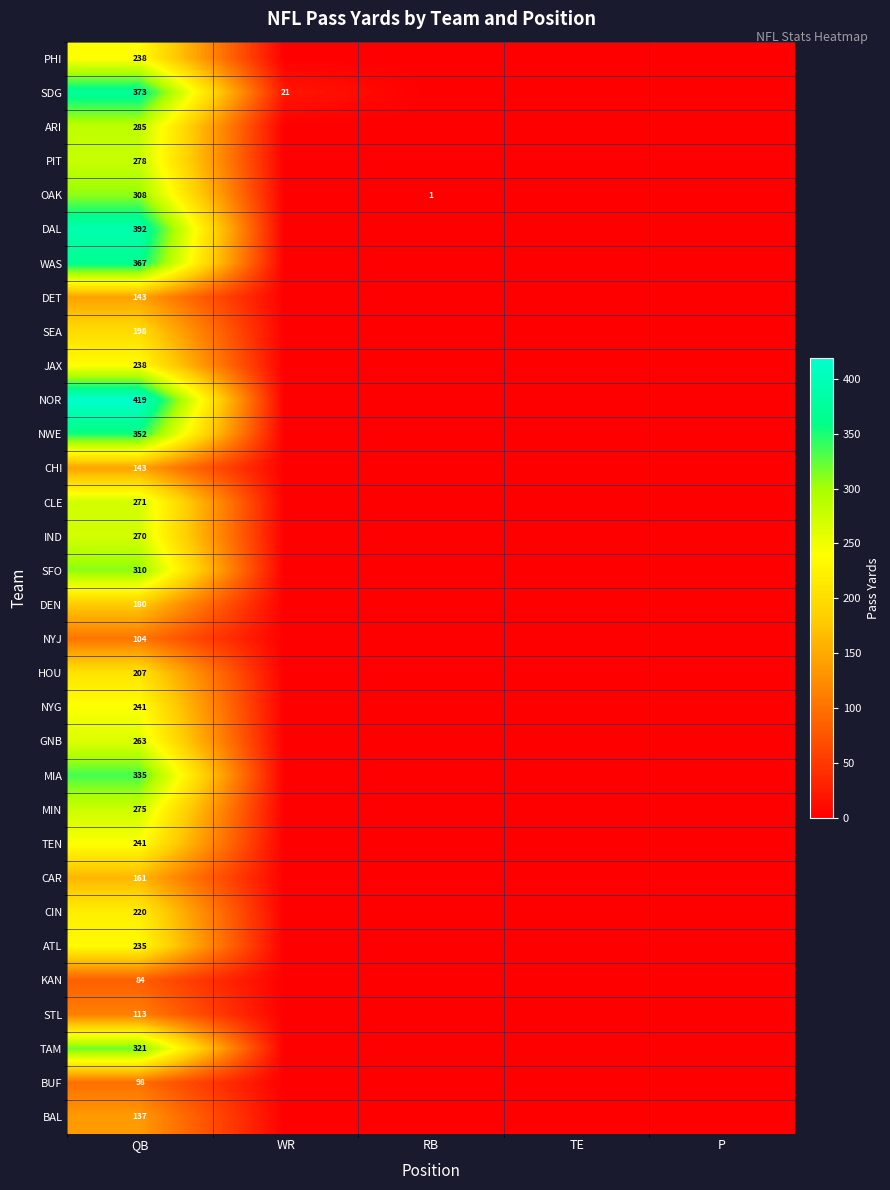

At which category does the chart reach its peak across all series?

QB